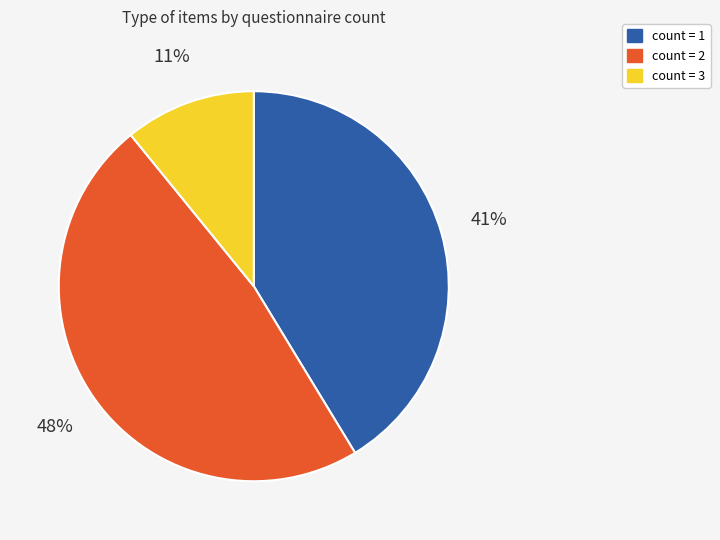

Between count = 2 and count = 1, which is larger?

count = 2